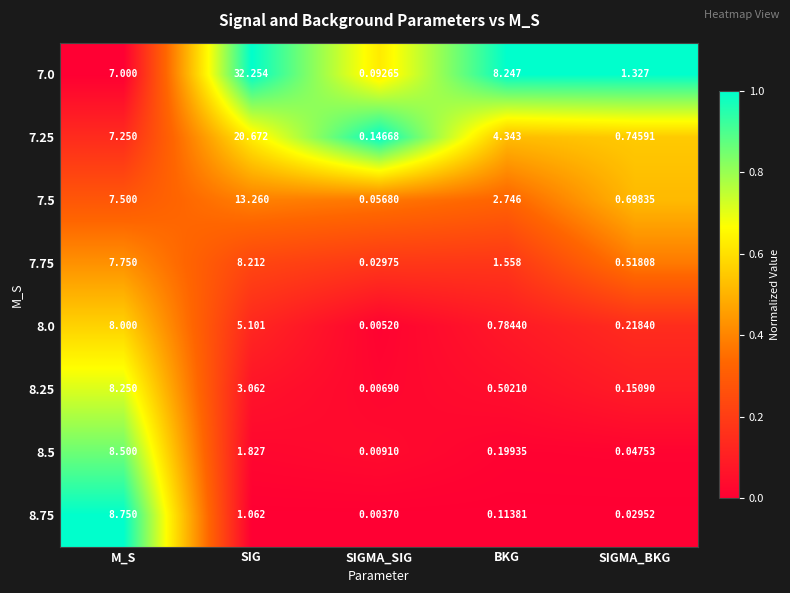

How many series are shown in this chart?

8